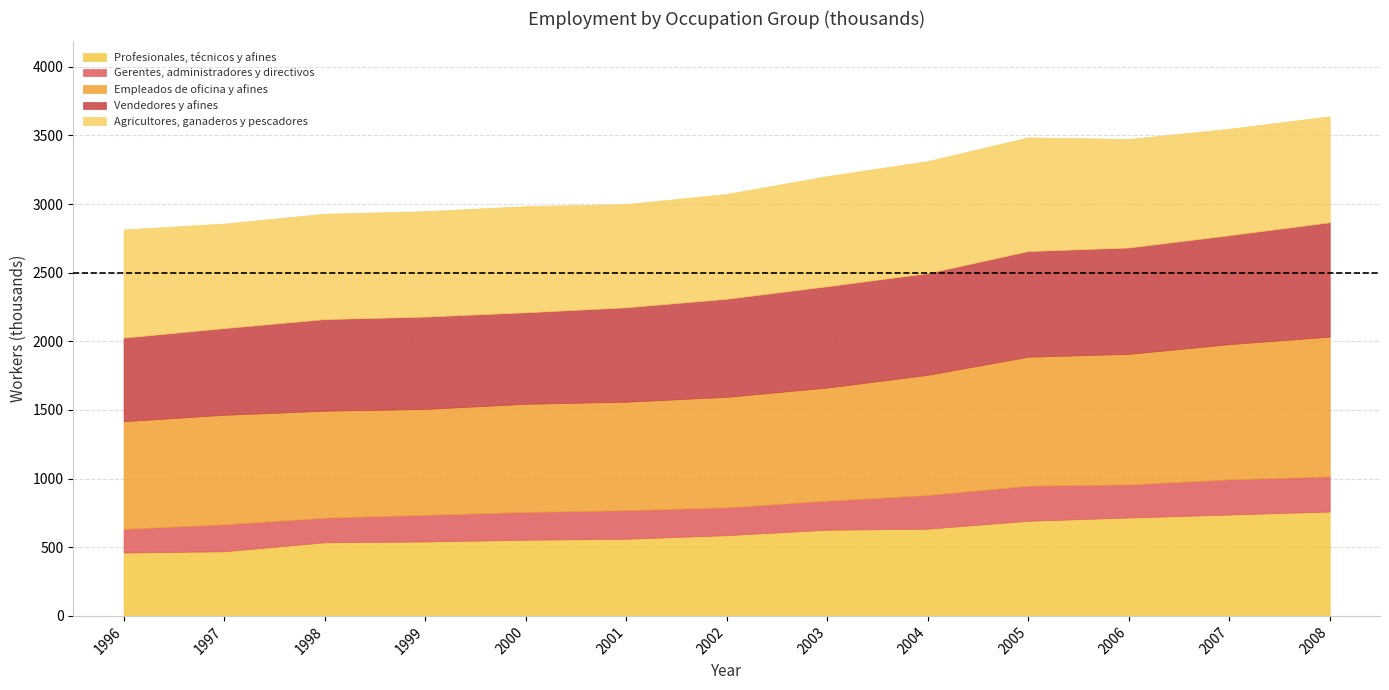

What are all the series names shown in the legend?

Profesionales, técnicos y afines, Gerentes, administradores y directivos, Empleados de oficina y afines, Vendedores y afines, Agricultores, ganaderos y pescadores